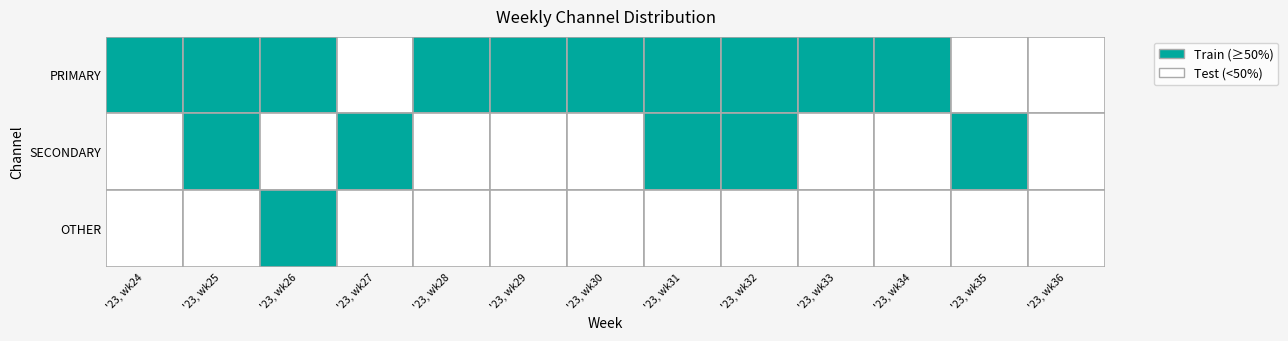

Rank the series by their average value, from lowest to highest.

OTHER, SECONDARY, PRIMARY